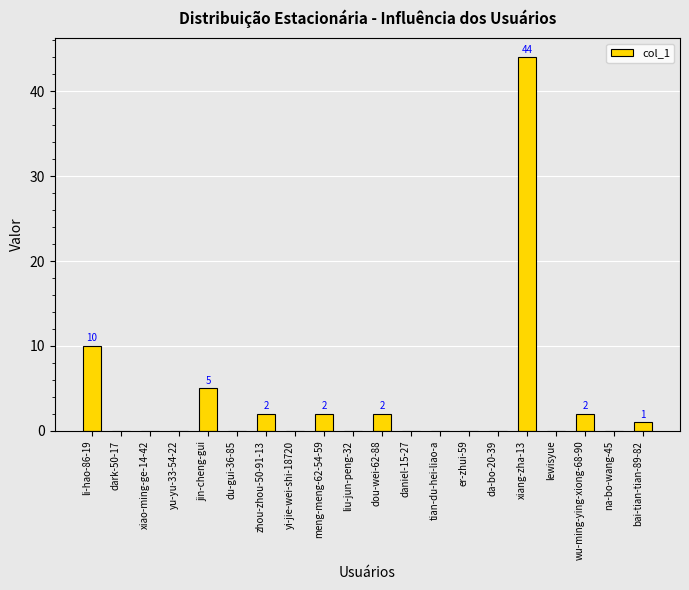

Are the bars horizontal?

No